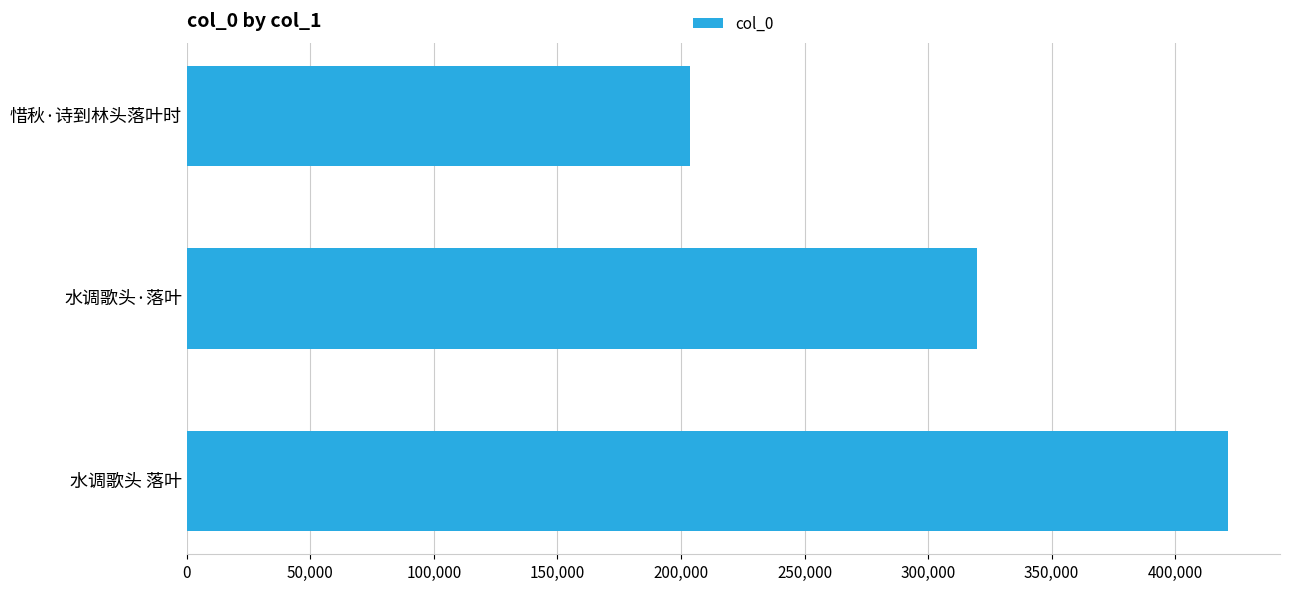

What is the label of the 3rd bar from the bottom?

惜秋·诗到林头落叶时